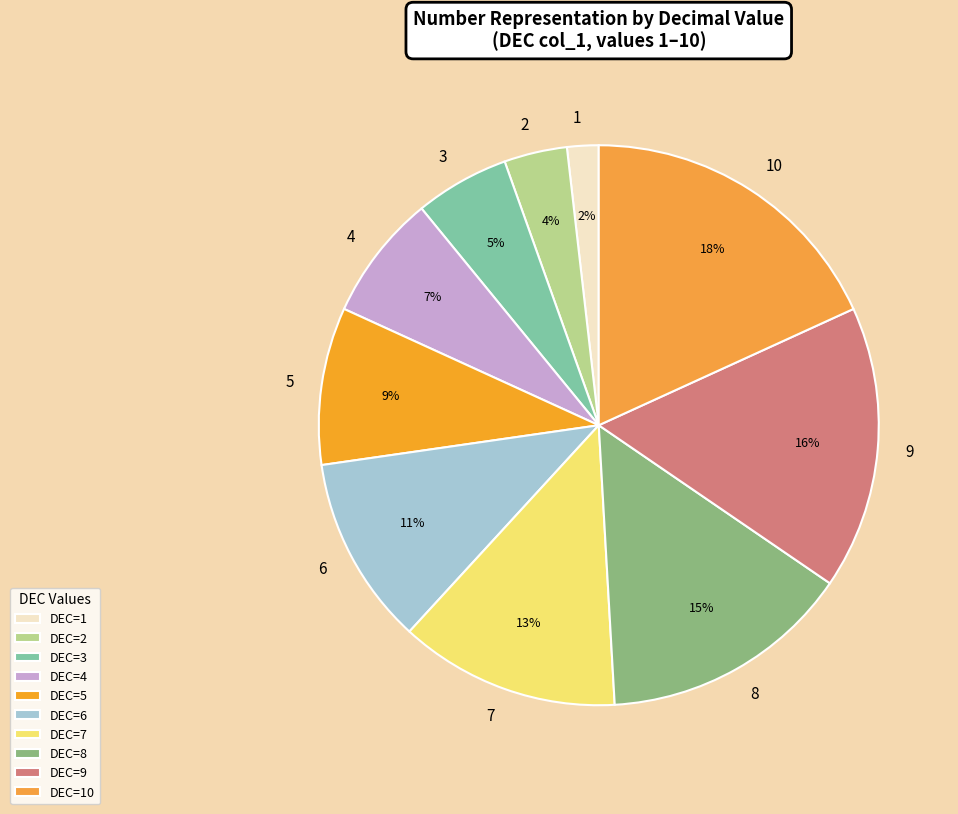

To the nearest percent, what is the difference between the largest and smallest slice percentages?

16%